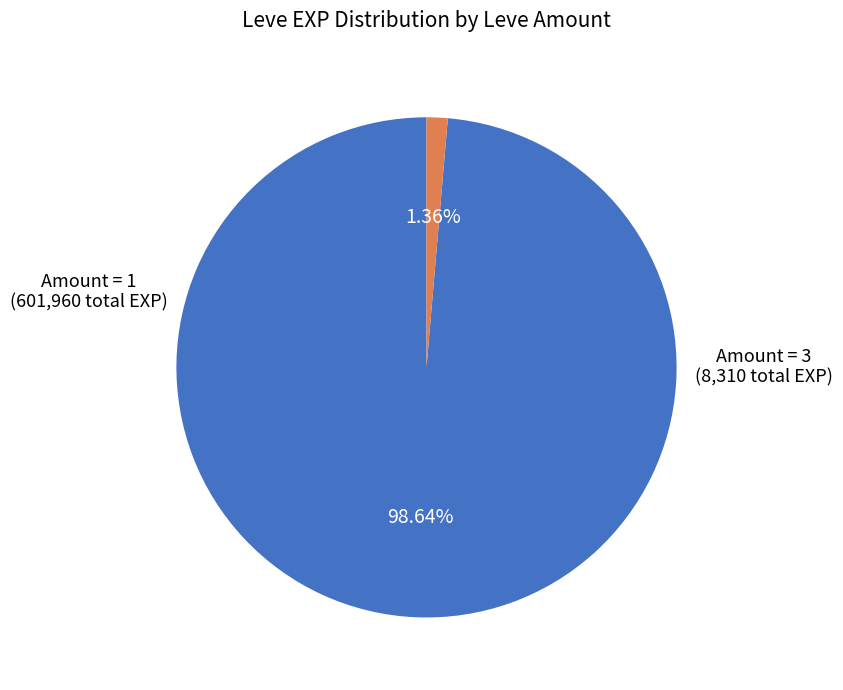

How many slices are in this pie chart?

2